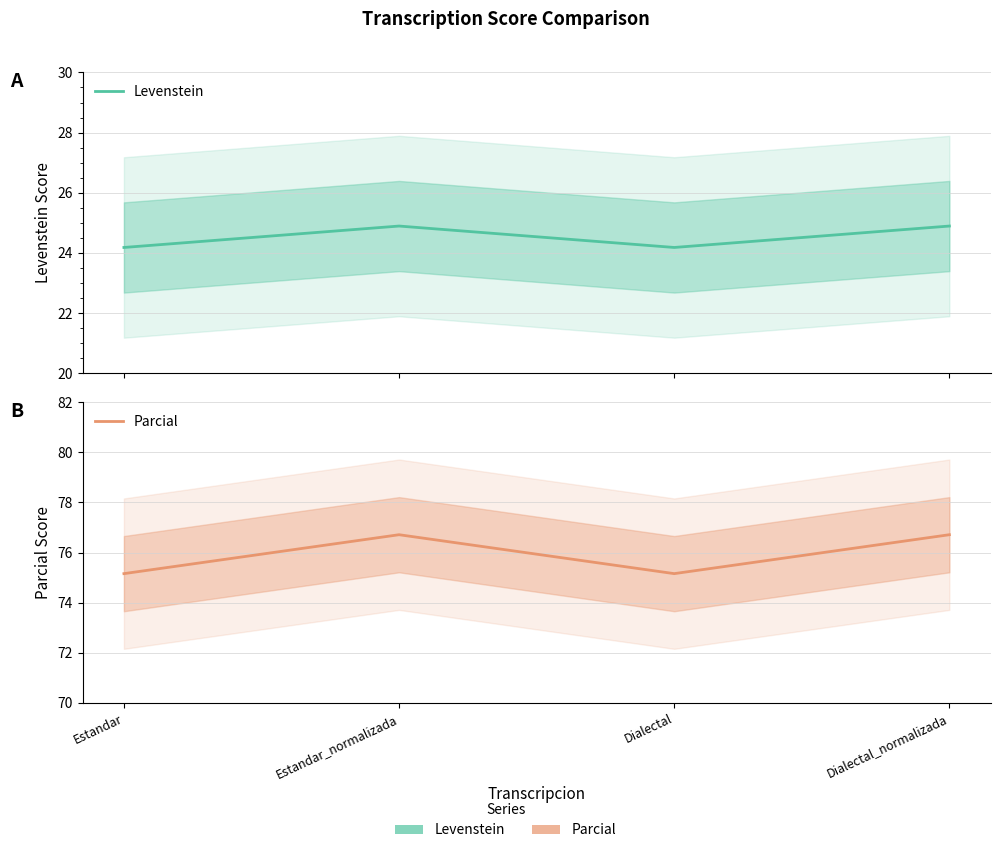

What is the difference between the maximum and minimum values in the Levenstein series?

0.7